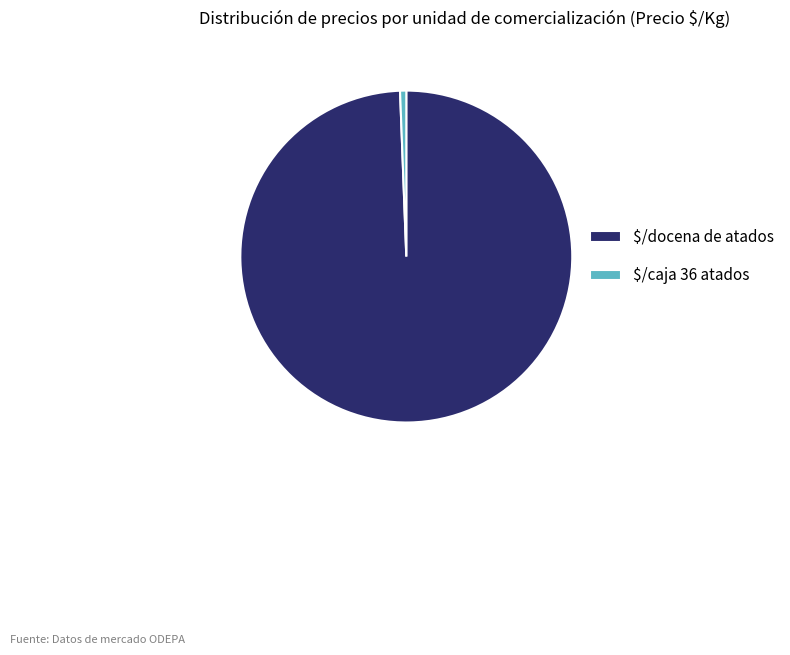

Which category has the smallest portion of the pie?

$/caja 36 atados